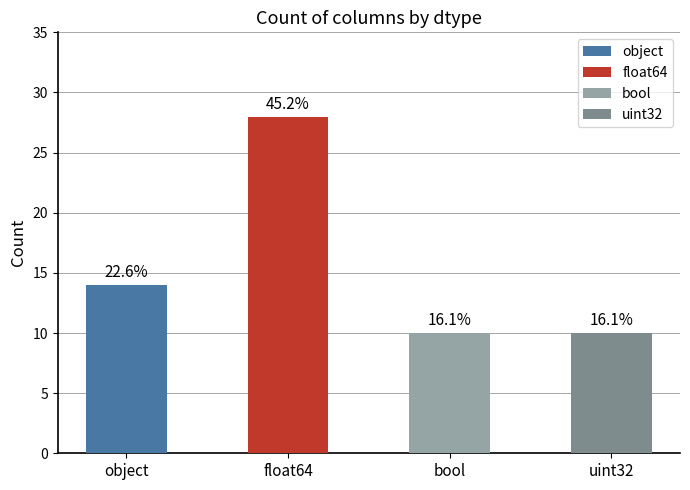

Where does the data first go above 14?

float64